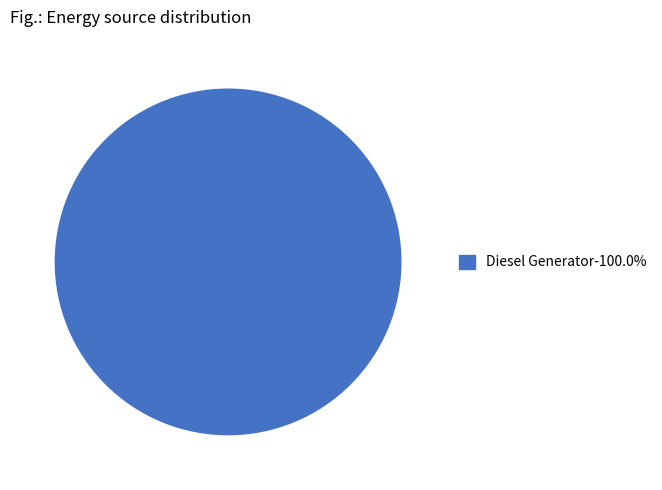

Is there a majority slice in this chart?

Yes